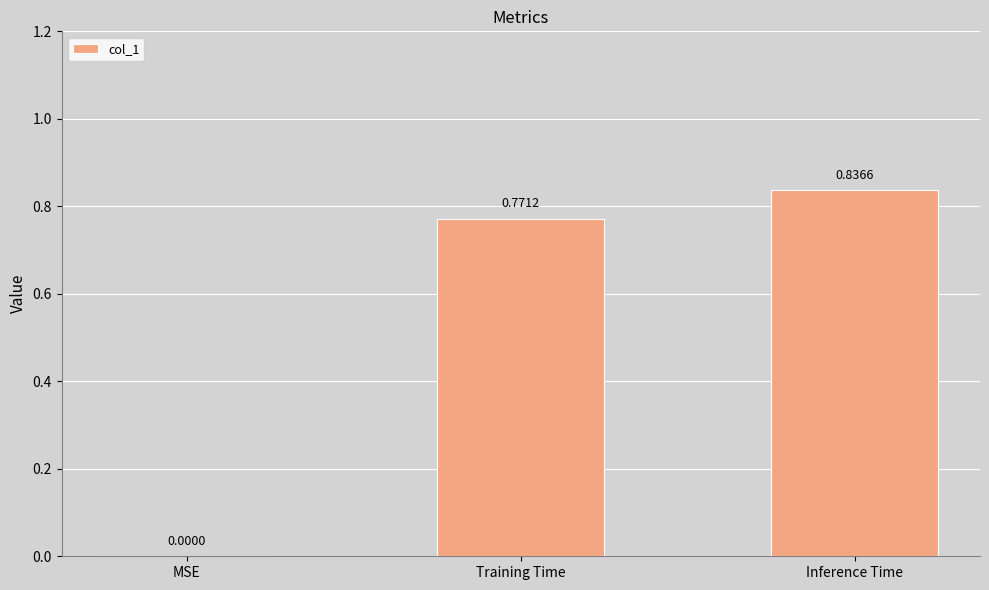

Which category has the highest value across all series?

Inference Time